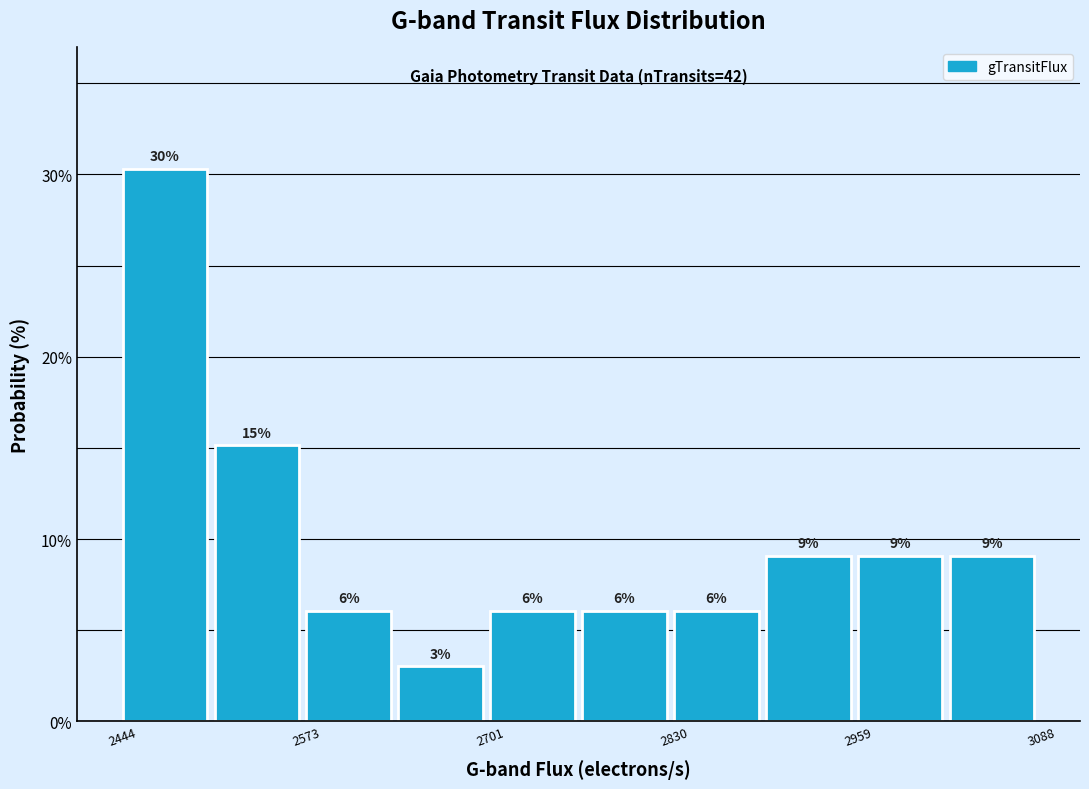

Around what value on the x-axis is the tallest bar? Give the approximate position of its centre, as read against the axis.

2480